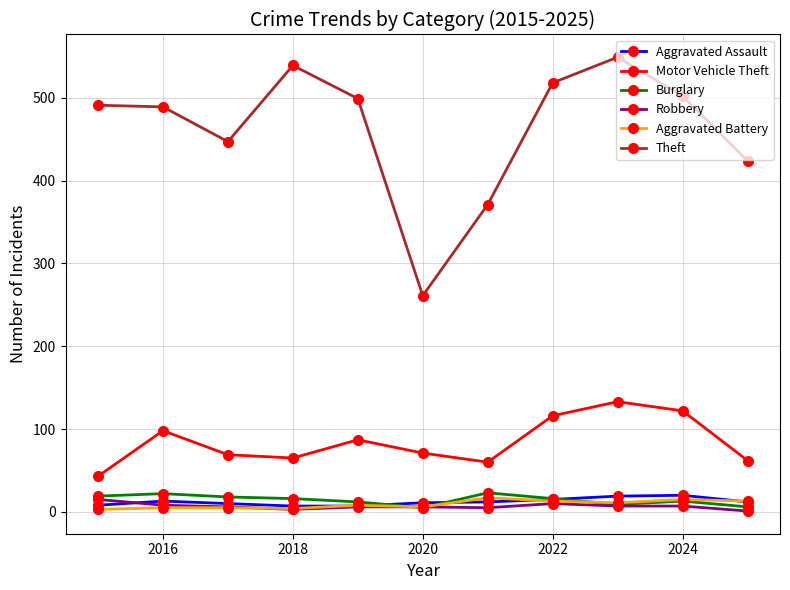

What are all the series names shown in the legend?

Aggravated Assault, Motor Vehicle Theft, Burglary, Robbery, Aggravated Battery, Theft